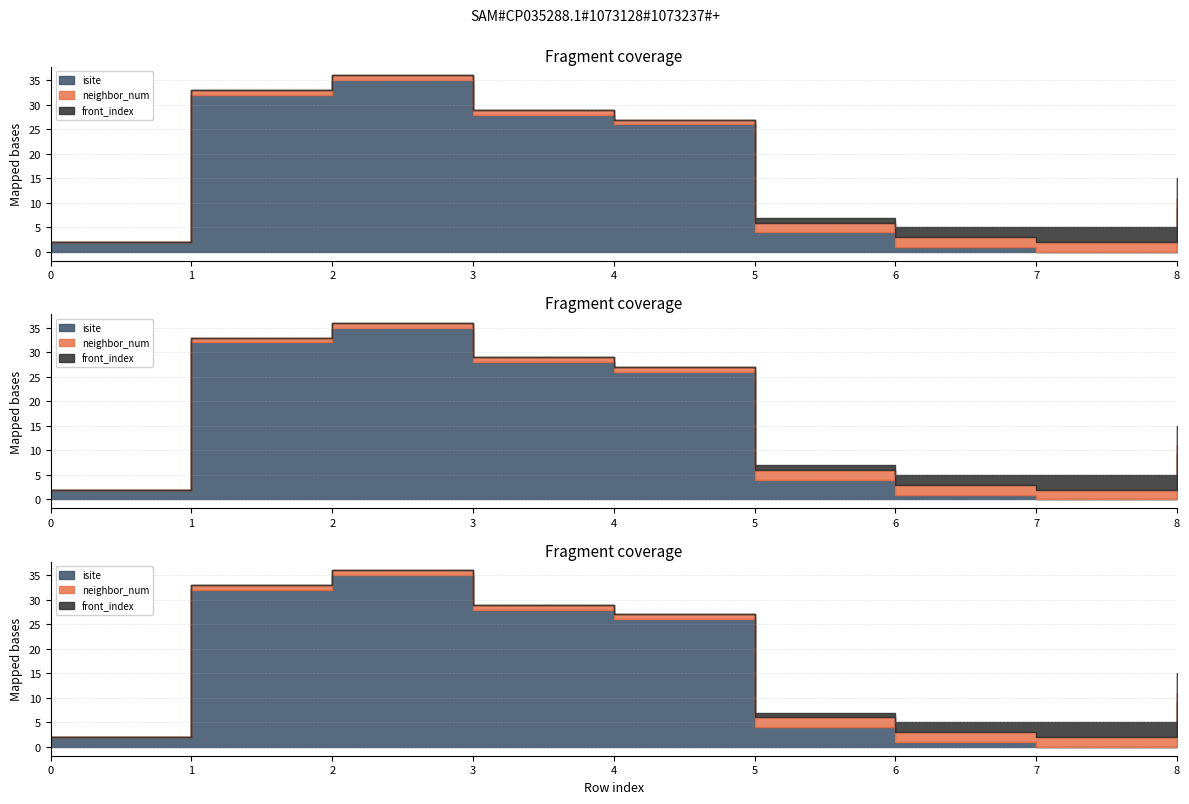

Rank the series by their maximum value, from lowest to highest.

neighbor_num, front_index, isite